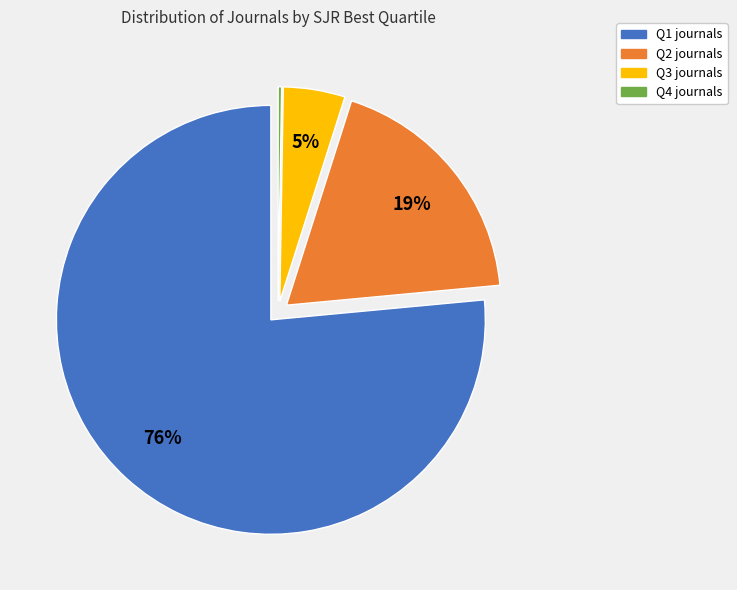

The Q1 slice represents 76% of the pie. True or false?

True